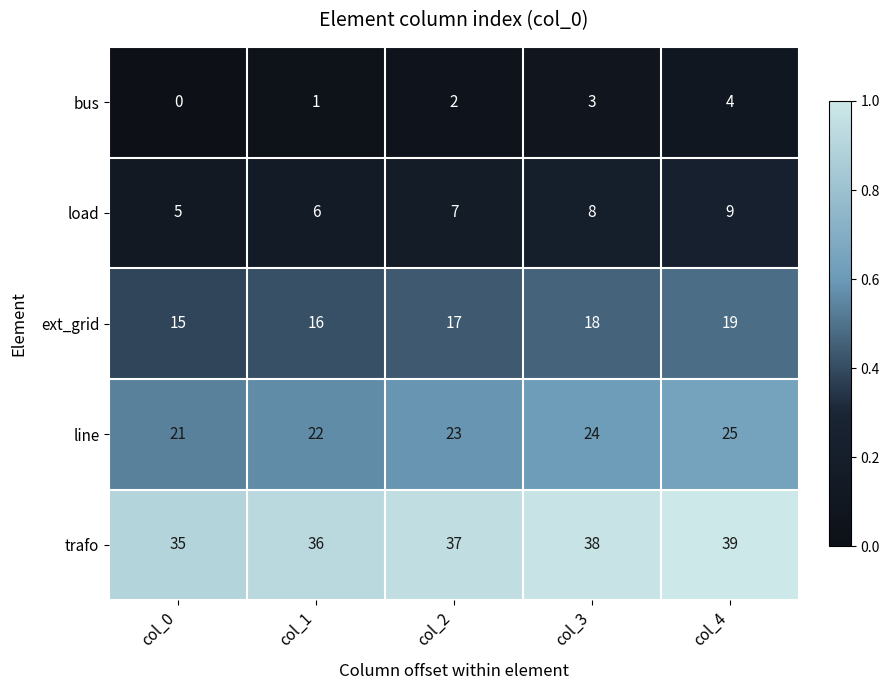

At which label is trafo closest to 37?

col_2